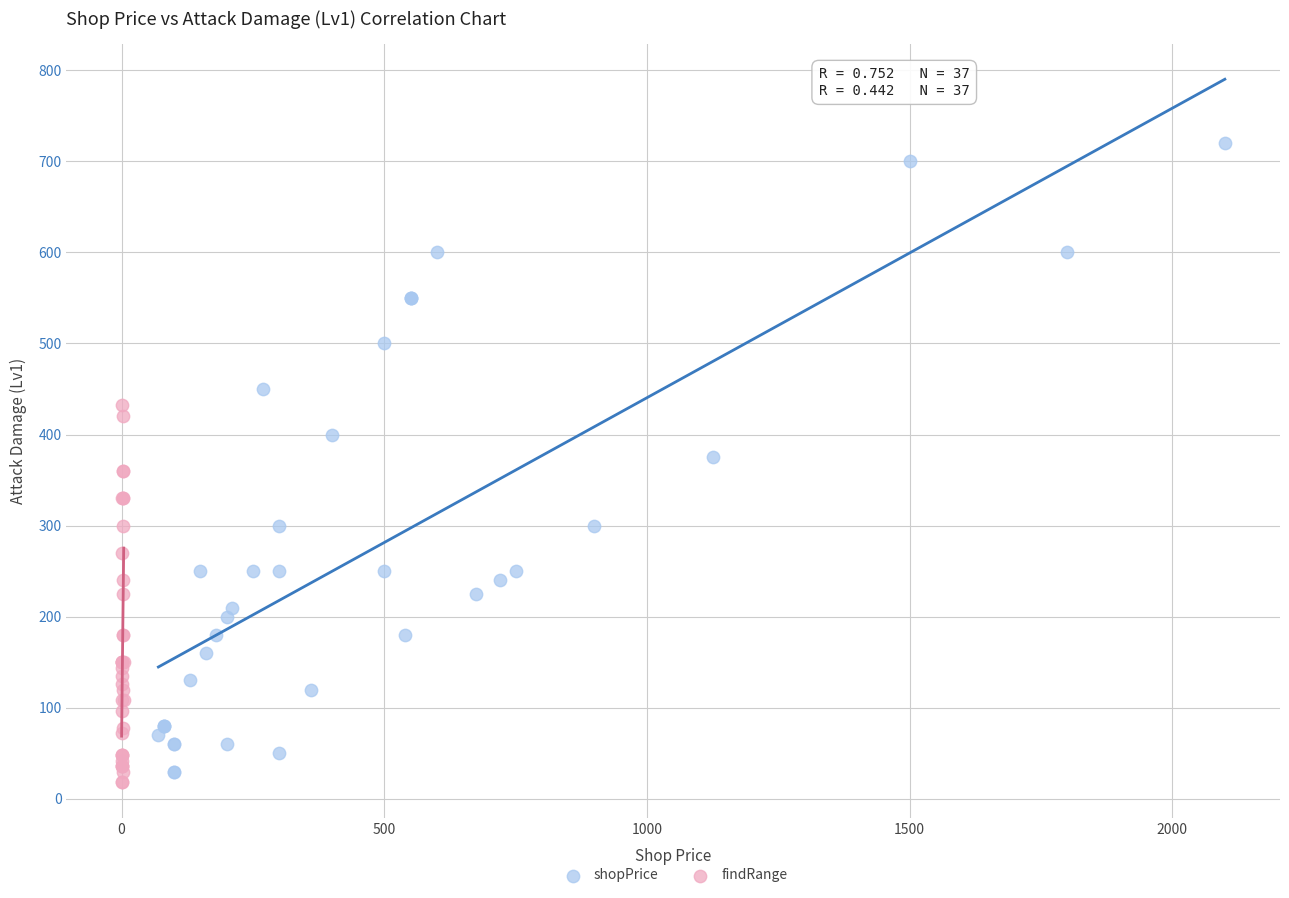

Which series reaches the maximum Y coordinate?

shopPrice